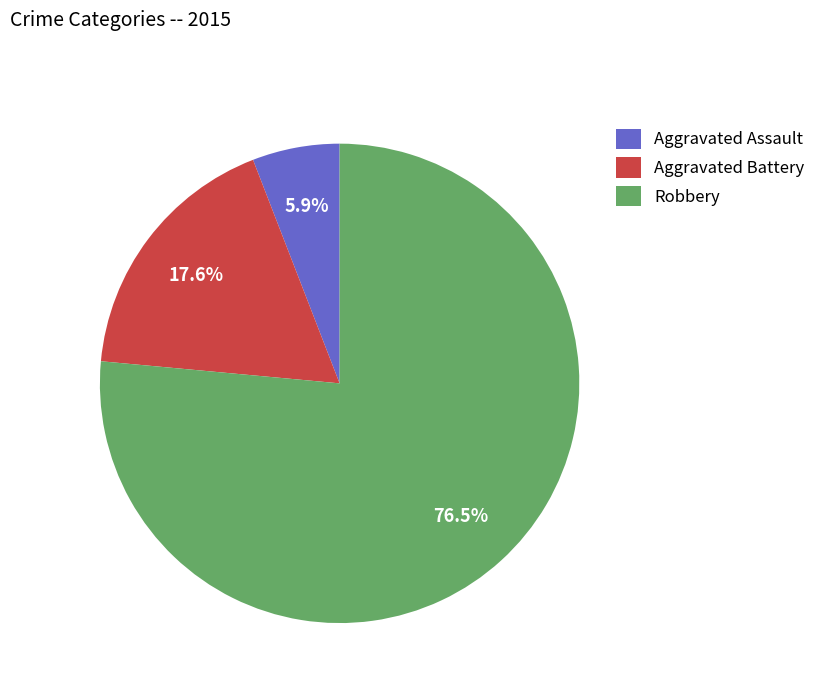

Does any single category account for the majority?

Yes